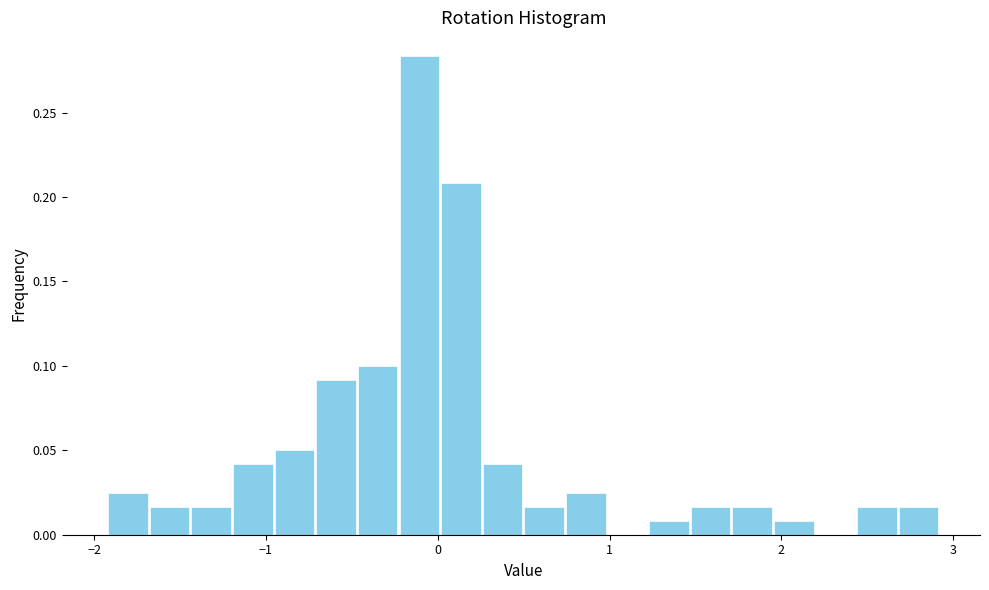

Around what value on the x-axis is the tallest bar? Give the approximate position of its centre, as read against the axis.

-0.1